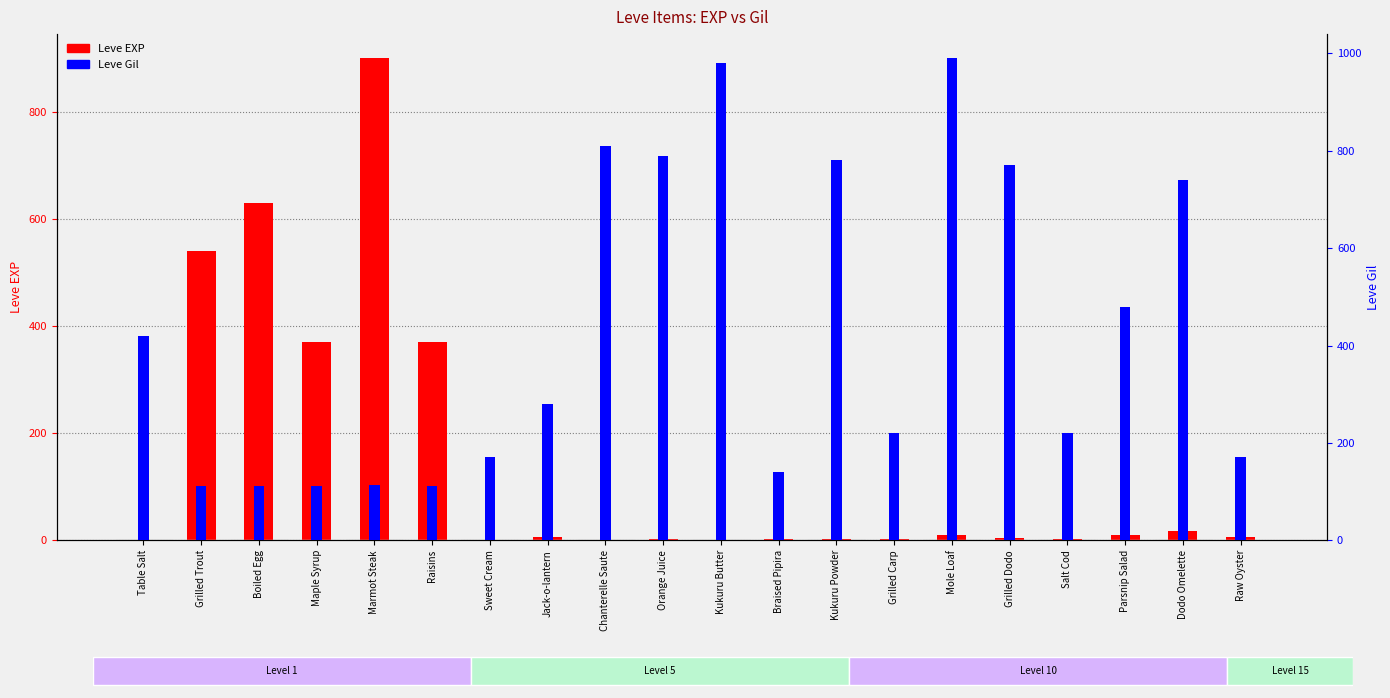

Count the number of categories in the chart.

20